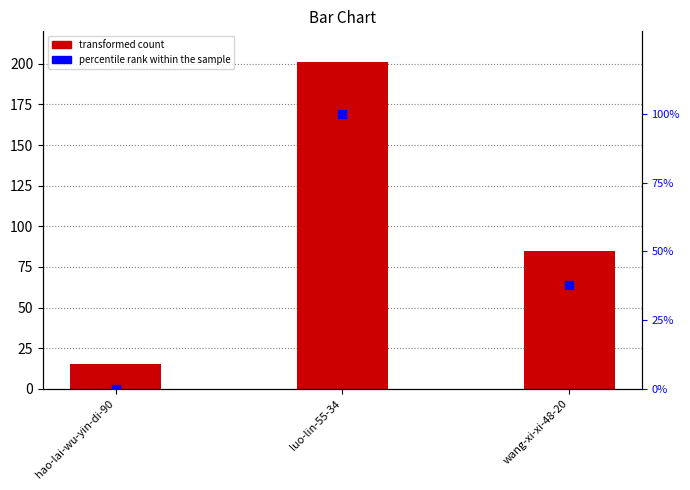

At which category is the sum across all series the highest?

luo-lin-55-34